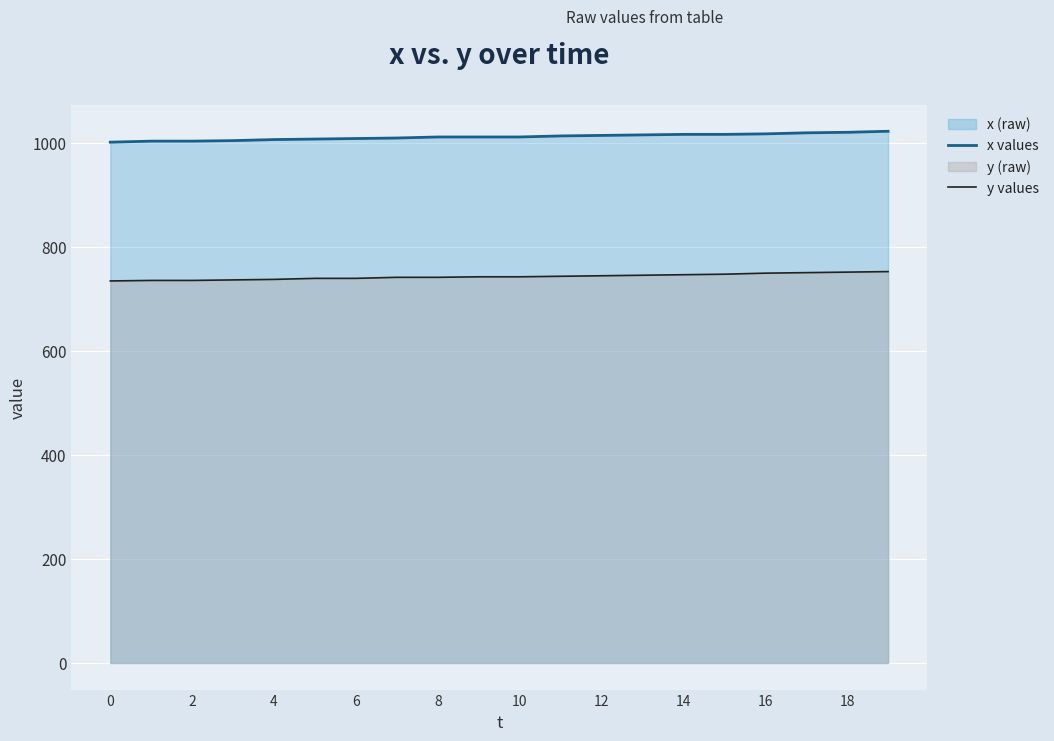

What is the difference between the highest and lowest values at 2?

268